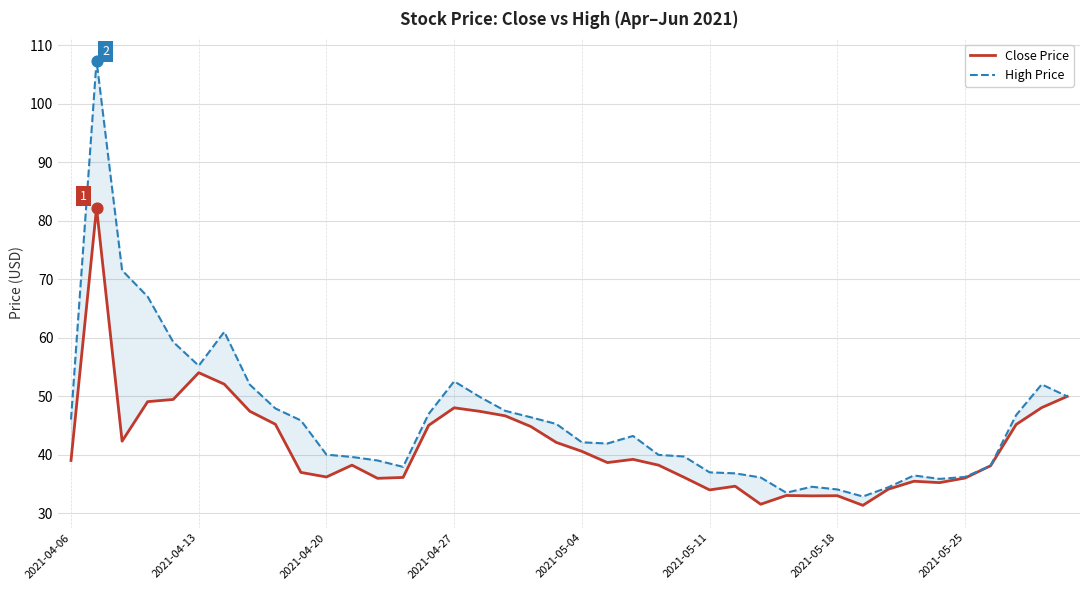

Which series contains the highest Y value?

High Price